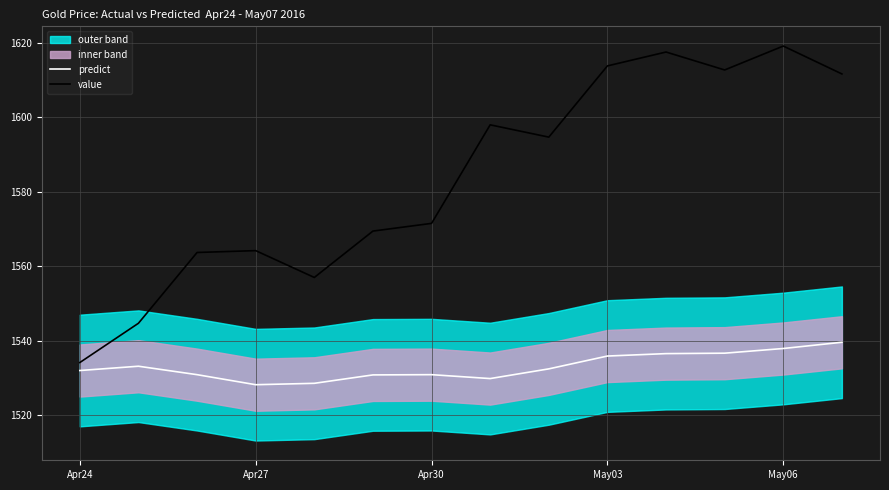

Which category has the lowest value in the value series?

Apr24